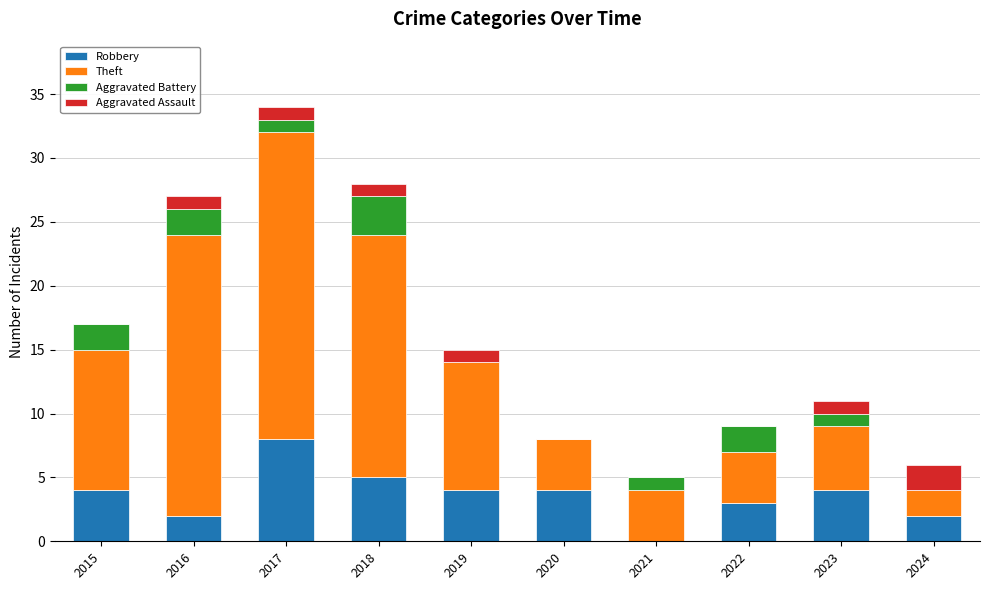

At which label does Robbery reach its peak?

2017